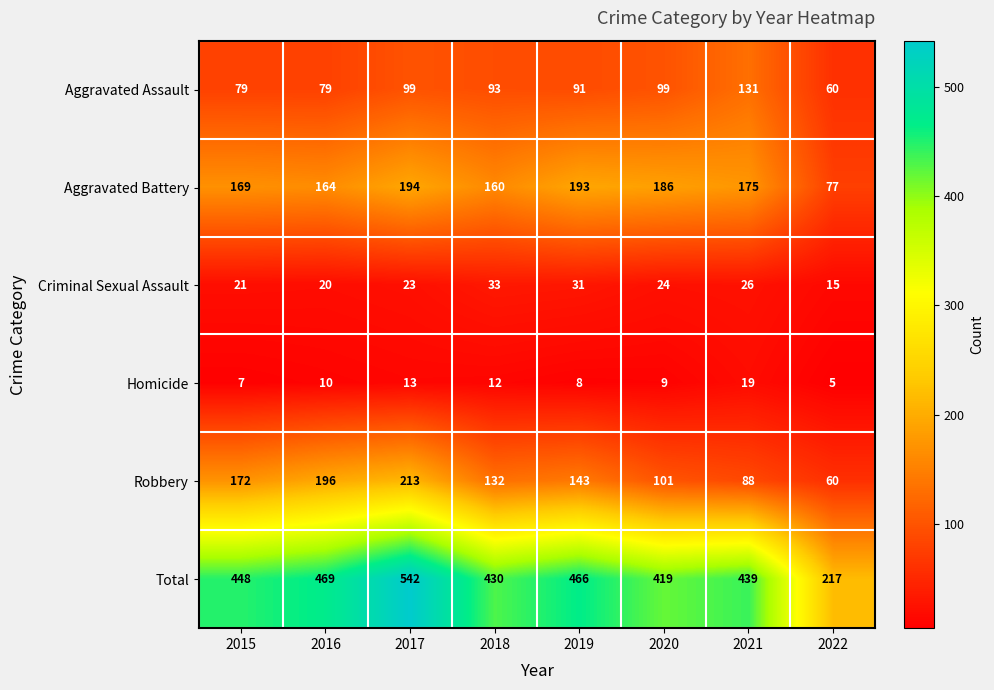

What is the difference between the second highest and second lowest values in the Aggravated Battery series?

33